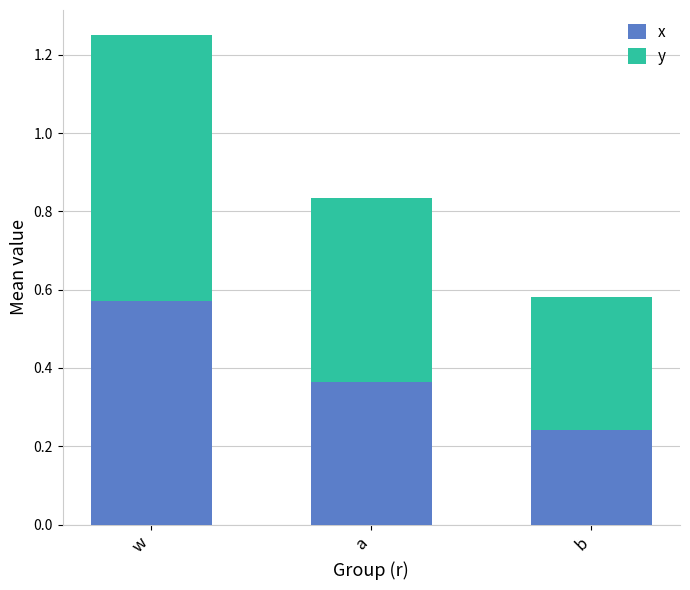

At which label is x closest to 0?

b